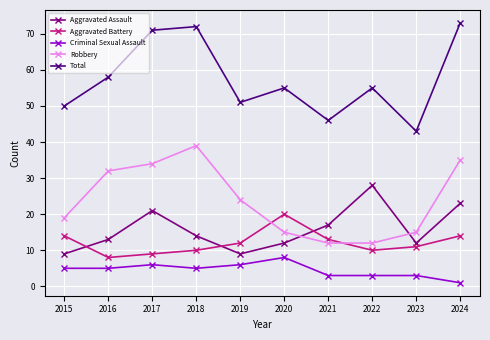

Is the value of Total at 2015 greater than the value of Criminal Sexual Assault at 2022?

Yes